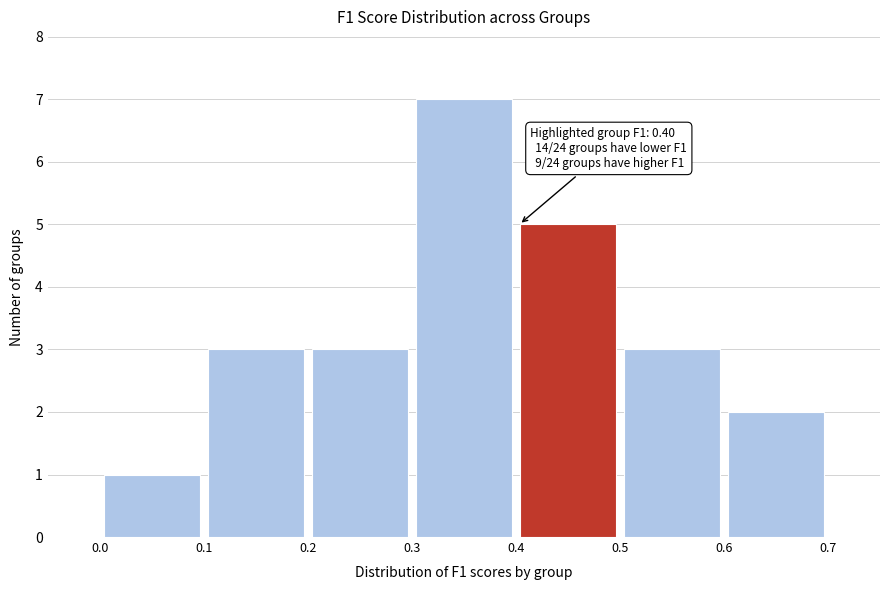

Over which range of the x-axis is the bar tallest?

0.3 to 0.4